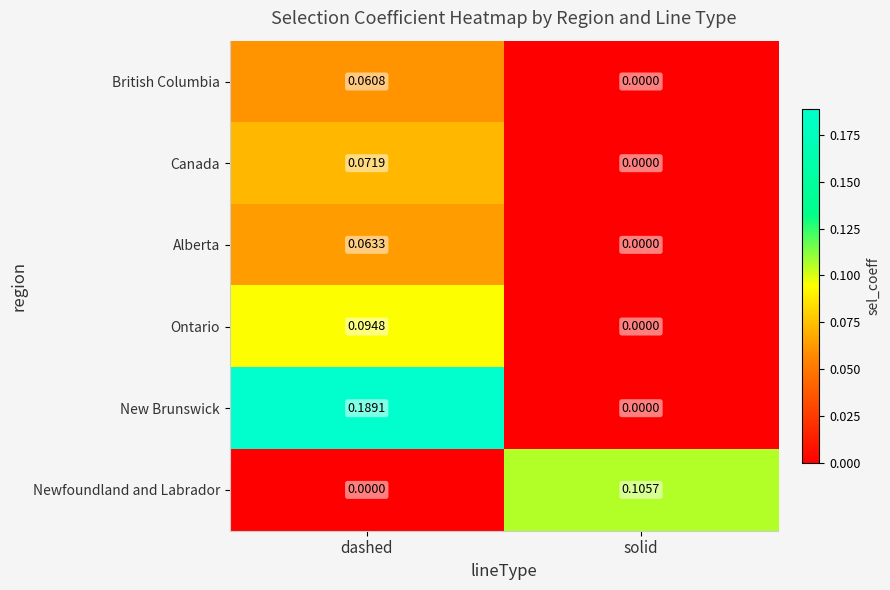

At which label is Alberta closest to 0?

solid